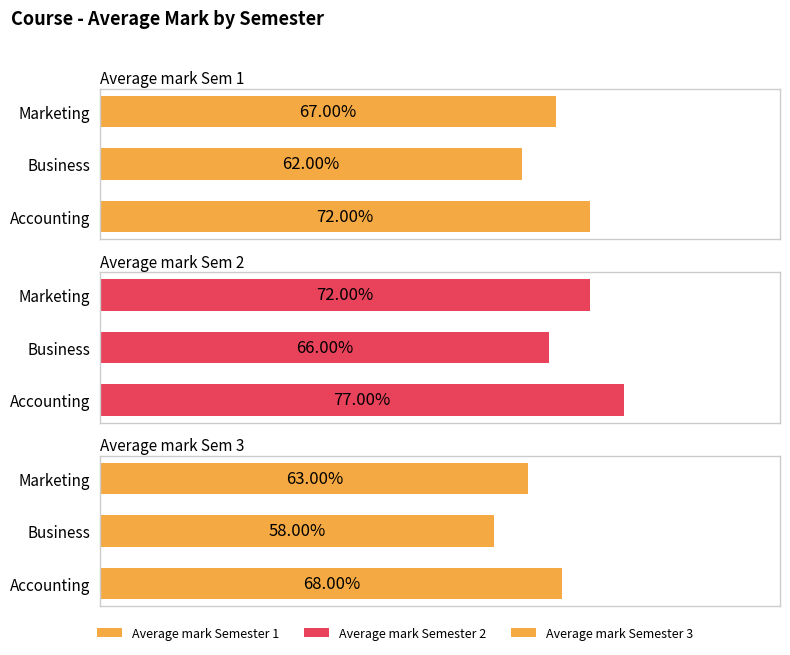

How many bars are there in each group?

3